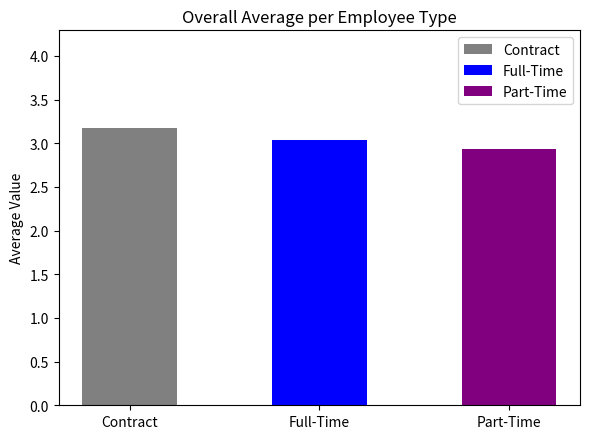

What is the ratio of the value at Full-Time to the value at Part-Time?

1.0